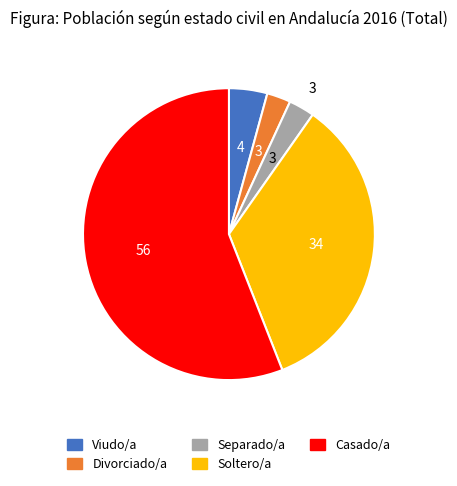

Which category has the biggest portion of the pie?

Casado/a